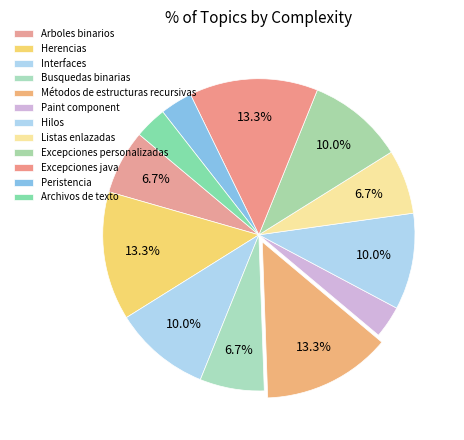

The Listas enlazadas slice represents 7% of the pie. True or false?

True